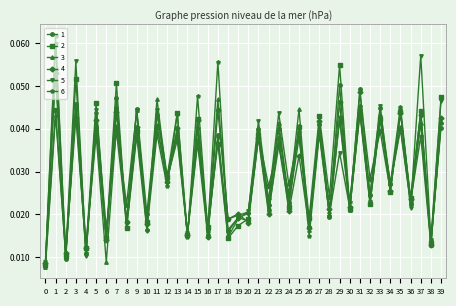

Which series has the widest spread of values?

6